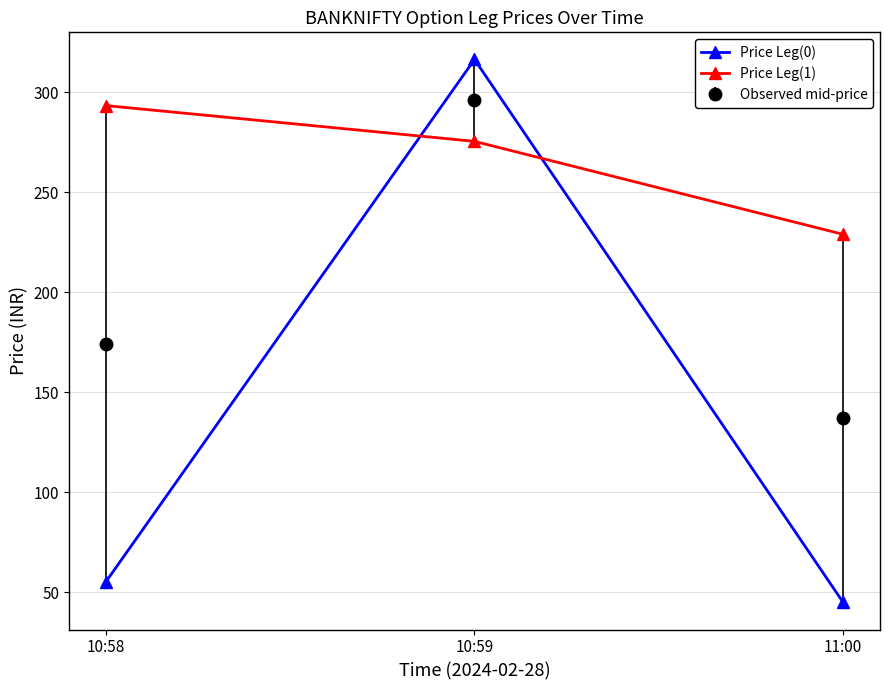

At how many categories does at least one series exceed 52?

3